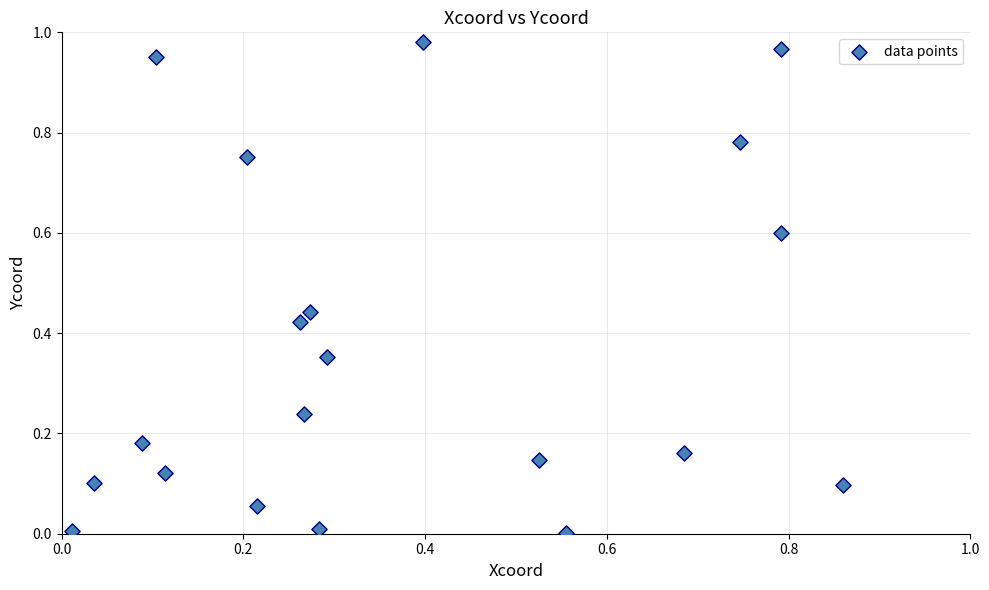

How many data points are displayed?

20